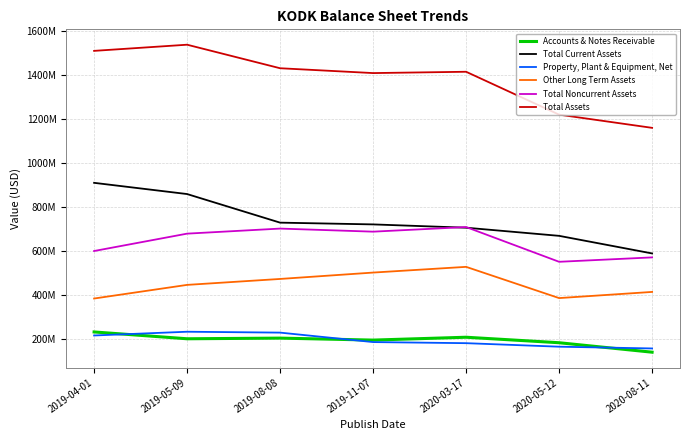

List the series in order of their peak value, highest first.

Total Assets, Total Current Assets, Total Noncurrent Assets, Other Long Term Assets, Property, Plant & Equipment, Net, Accounts & Notes Receivable